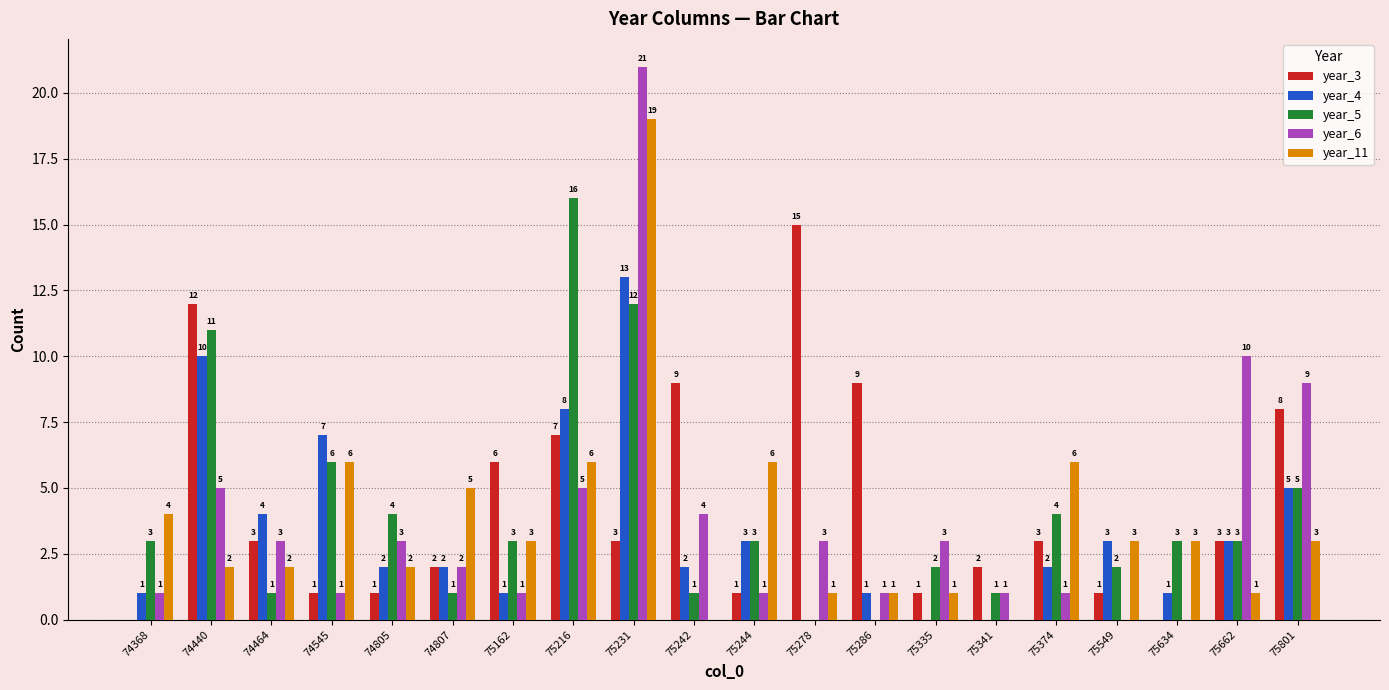

Which category has the highest value in the year_4 series?

75231